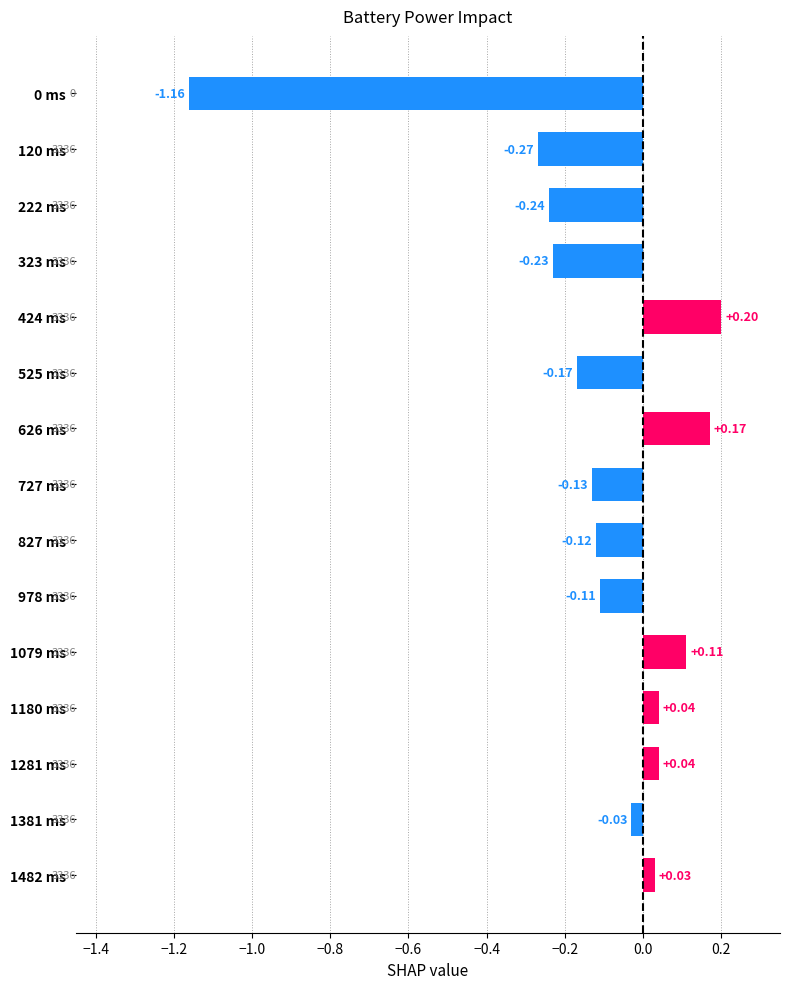

Which has a higher value, 1180 ms or 978 ms?

1180 ms